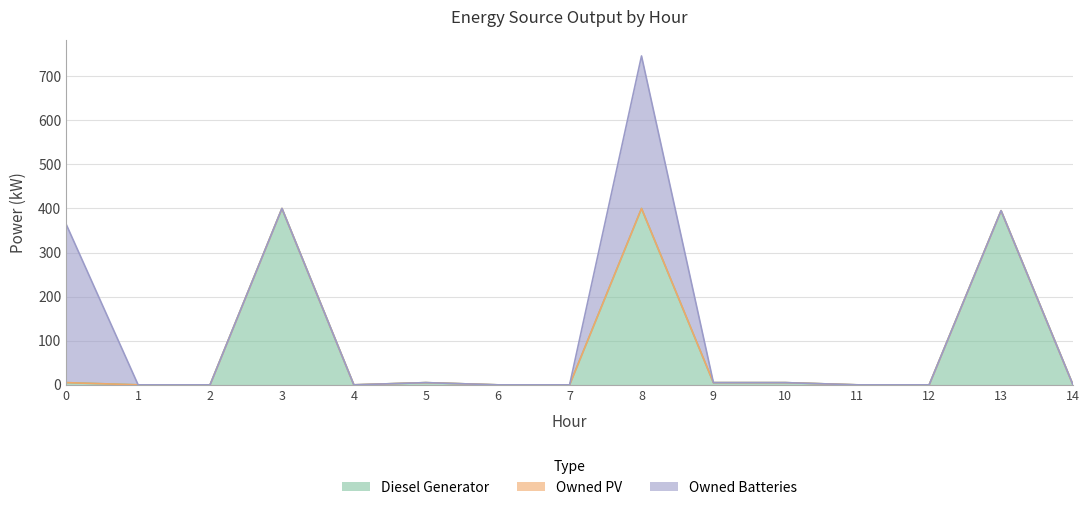

True or false: Diesel Generator has a value of 395 at 13.

True